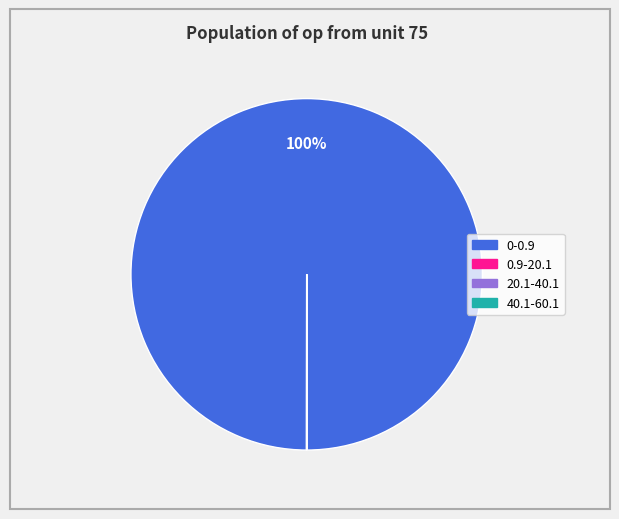

To the nearest percent, what is the difference between the largest and smallest slice percentages?

100%